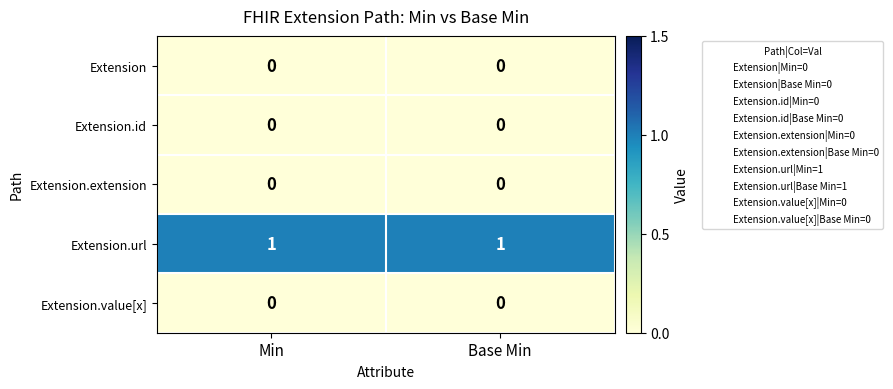

Which series has the largest total across all categories?

Extension.url